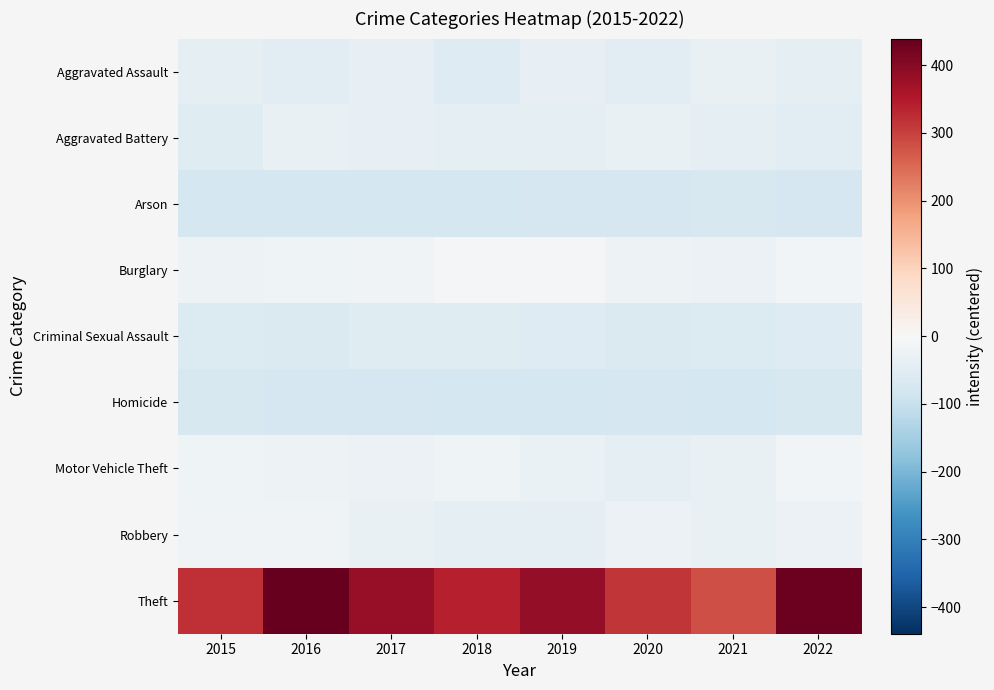

What is the spread (max minus min) of values at 2020?

389.0